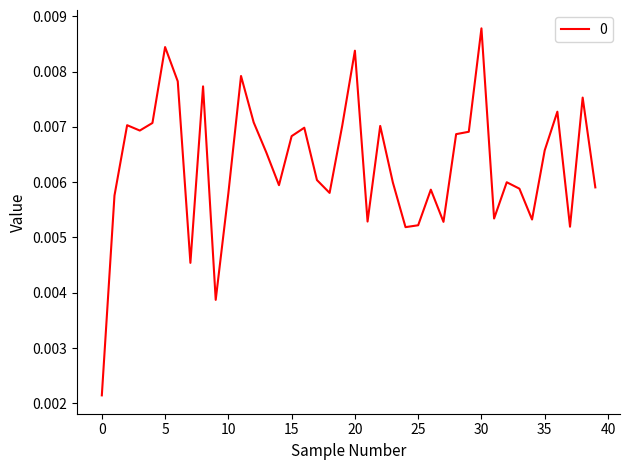

Count the values in the range 0 to 1.

40